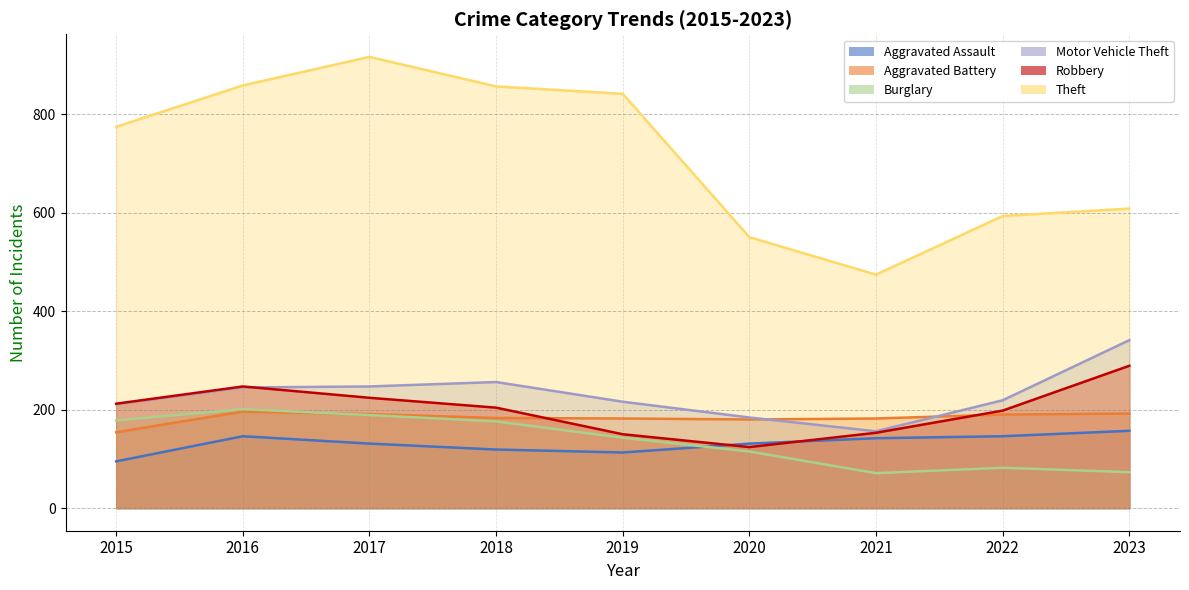

How many lines are shown in the chart?

6